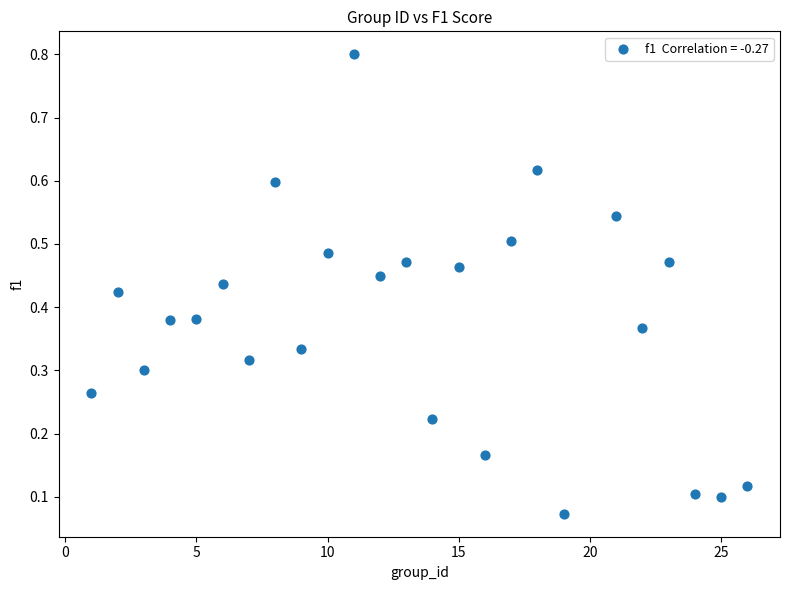

What is the range of X values (max minus min)?

25.0